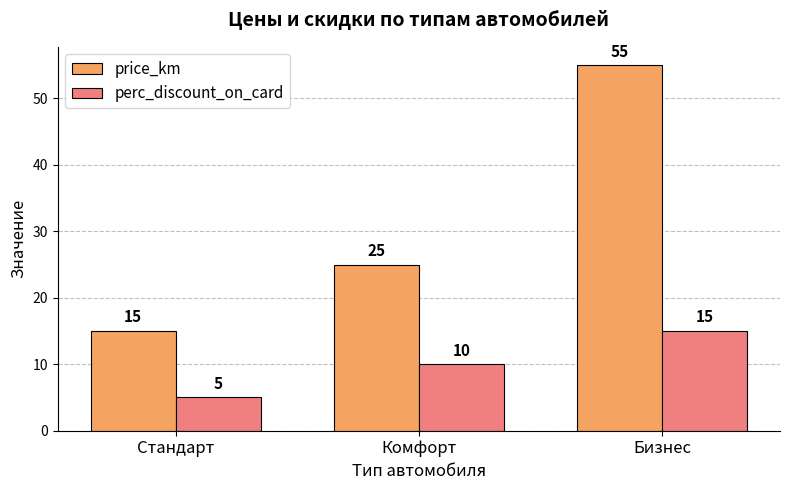

Which series has the largest range (max minus min)?

price_km